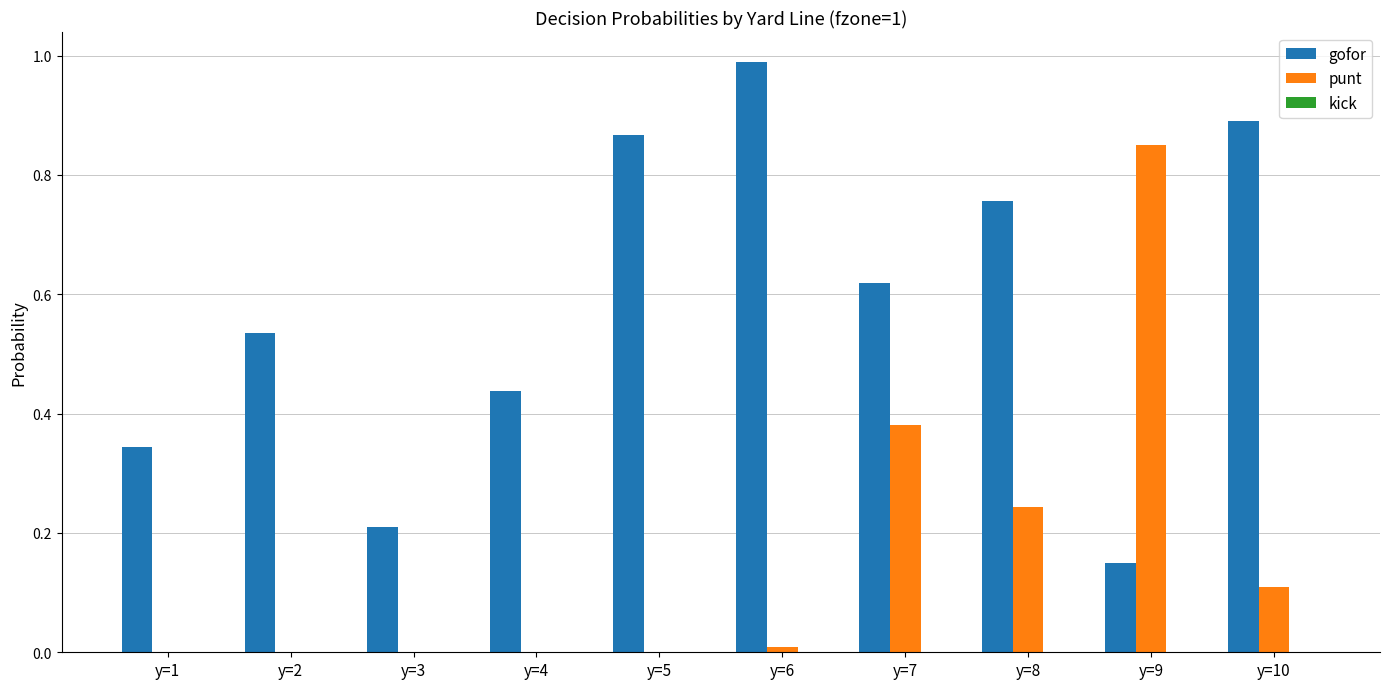

What is the maximum value for gofor?

1.0